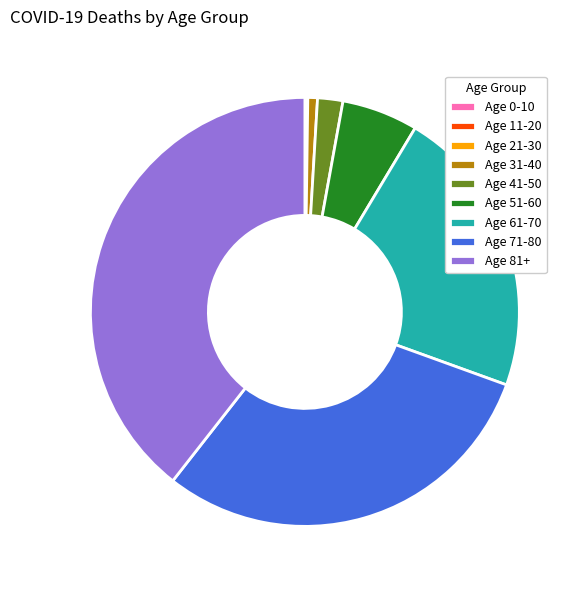

Does any single category account for the majority?

No